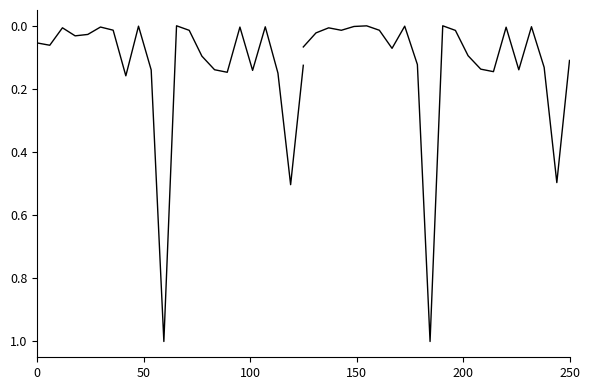

How many values in the SAP Unit Price series exceed 0?

21